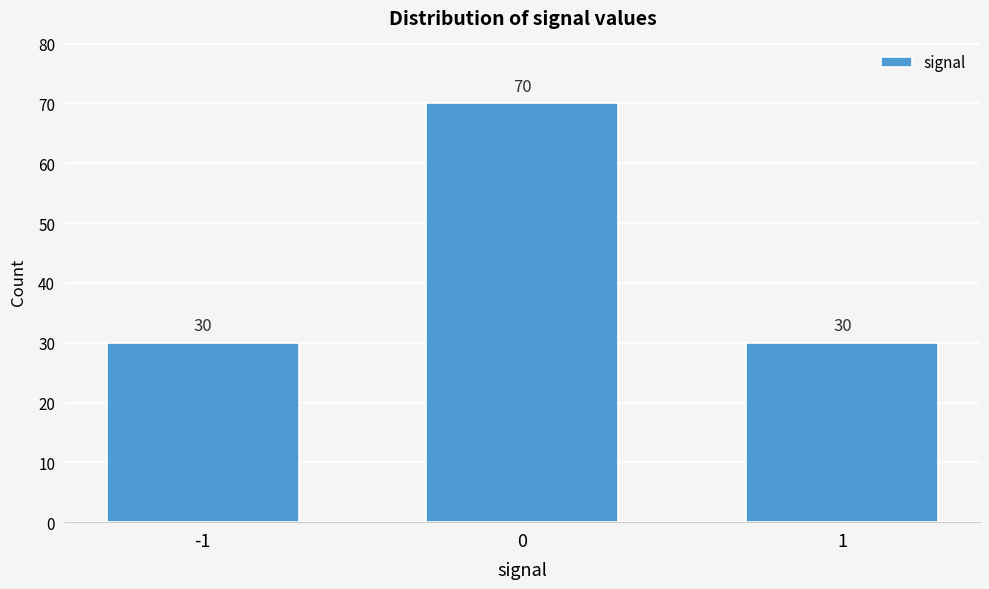

Reading right to left, what are all the values shown in this chart?

1=30	0=70	-1=30